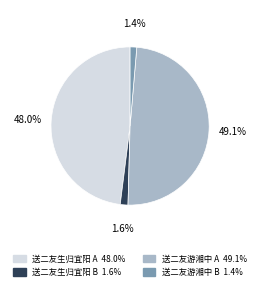

How many slices are in this pie chart?

4